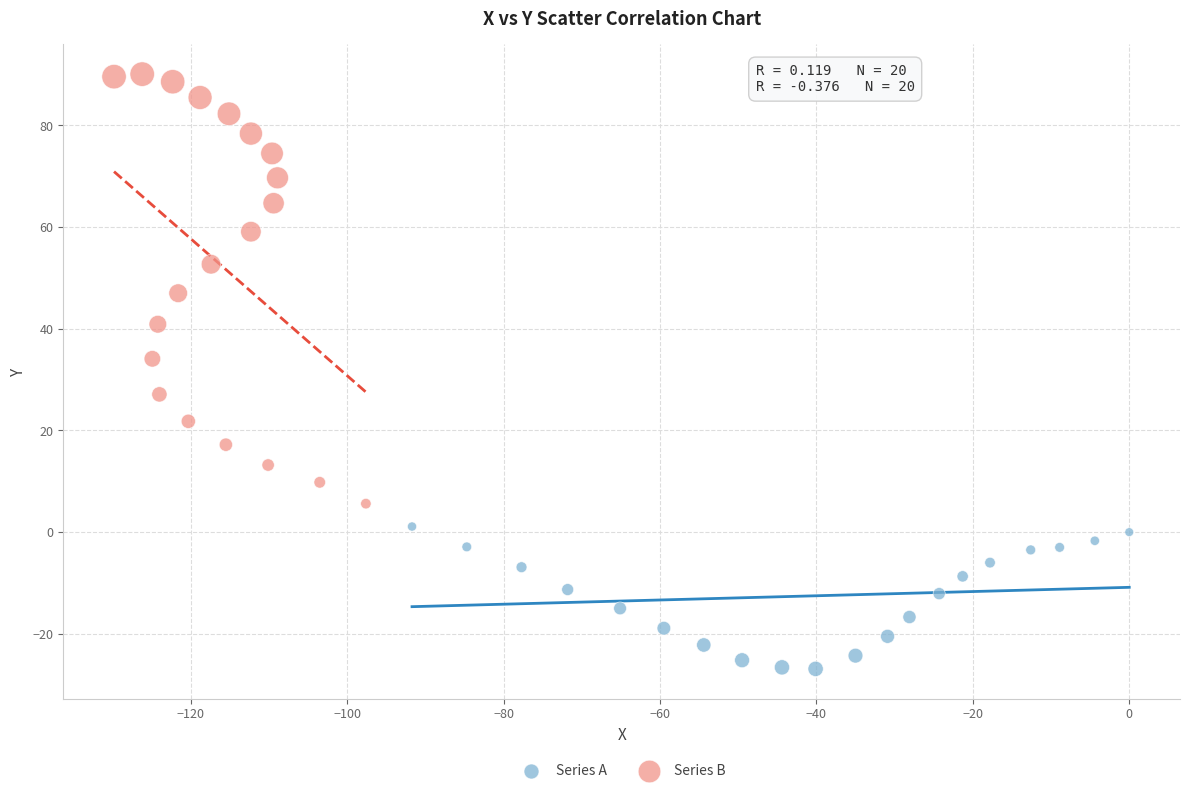

Which series has the largest Y range (max minus min)?

Series B